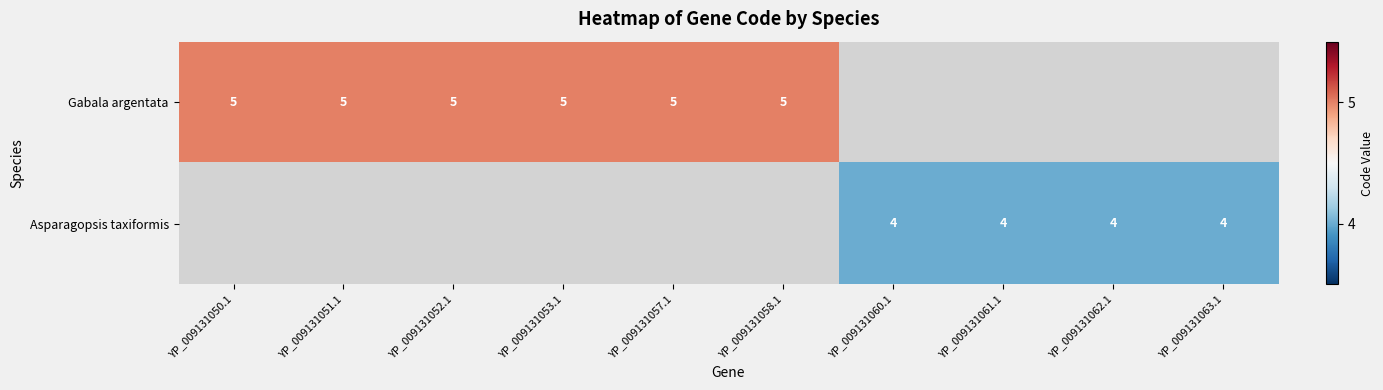

What is the greatest value displayed?

5.0